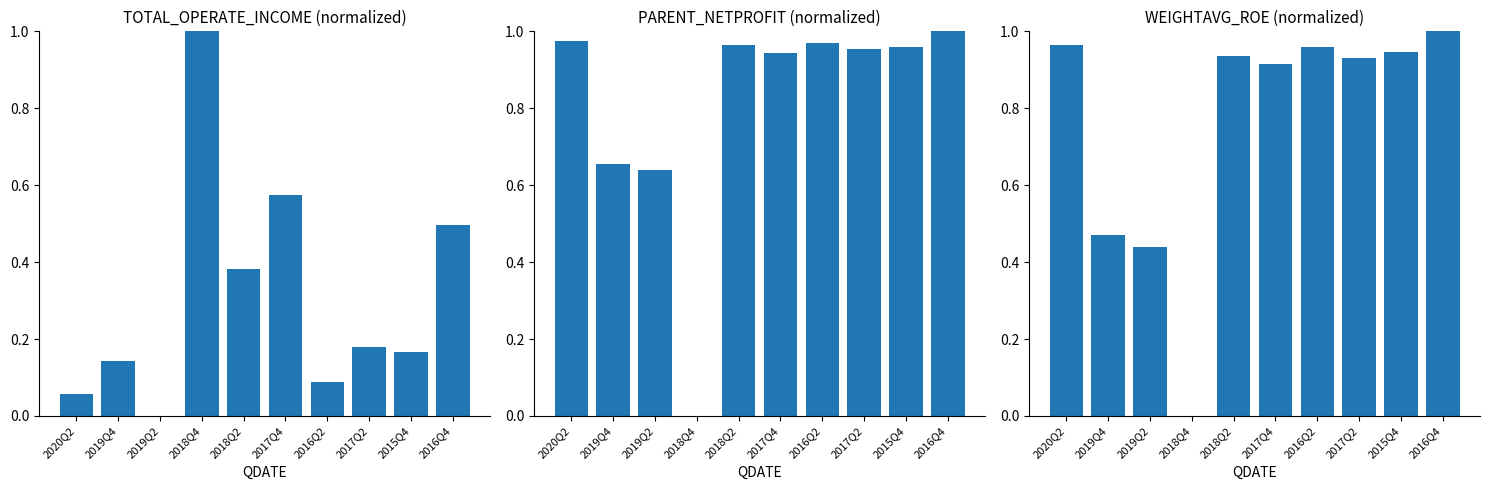

What position from the right is 2018Q2?

6